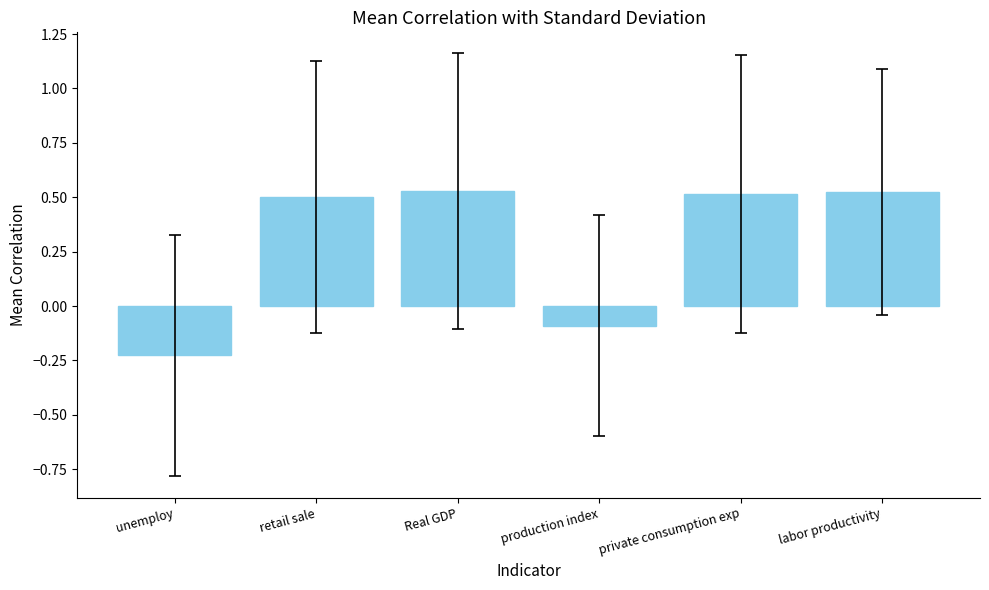

What is the change in value from retail sale to production index?

-0.6